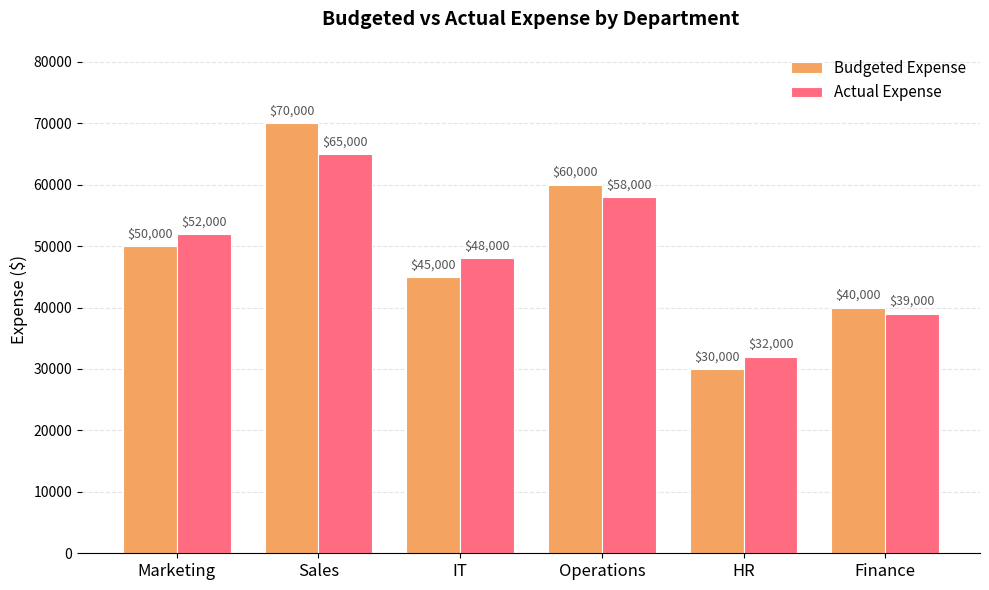

What are all the series names shown in the legend?

Budgeted Expense, Actual Expense